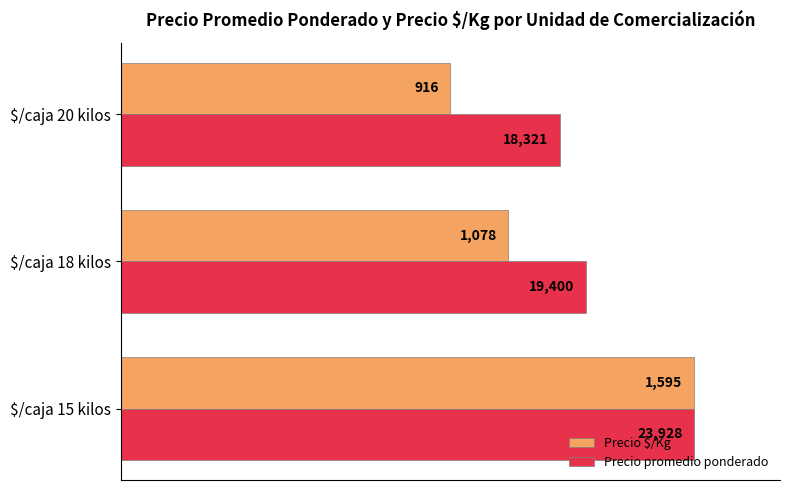

What are all the series names shown in the legend?

Precio $/Kg, Precio promedio ponderado